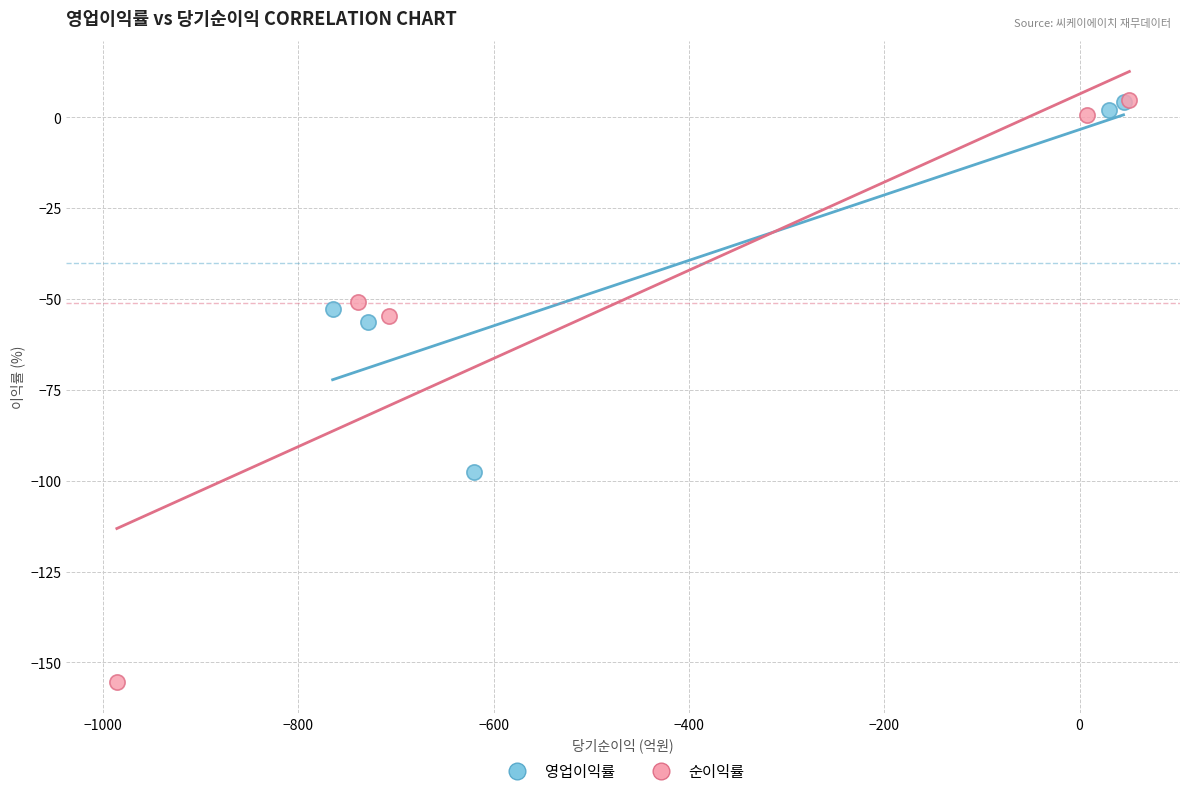

Which series reaches the minimum Y coordinate?

순이익률